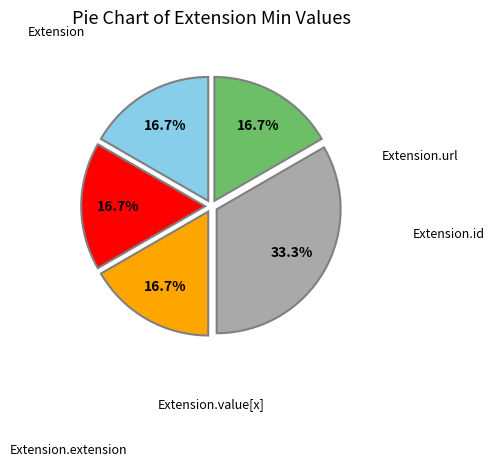

Is there a majority slice in this chart?

No